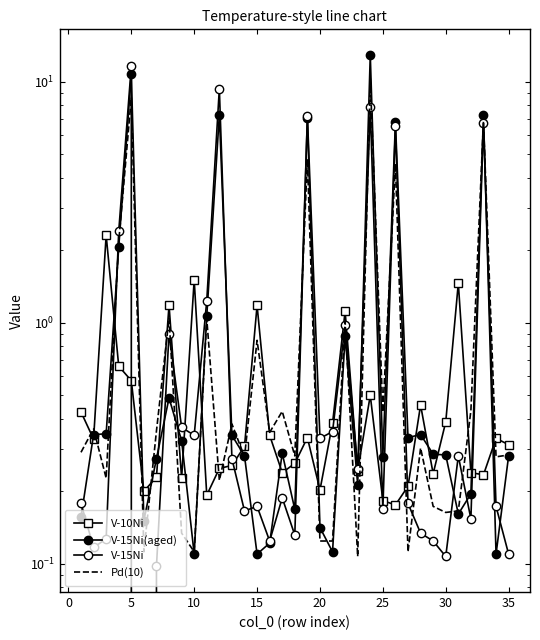

How many lines are shown in the chart?

4